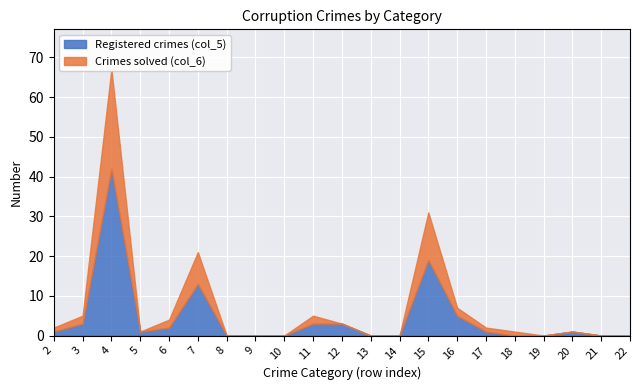

List the labels in order of Crimes solved (col_6) value, smallest first.

8, 9, 10, 13, 14, 19, 21, 22, 5, 18, 20, 2, 17, 12, 6, 3, 11, 16, 7, 15, 4